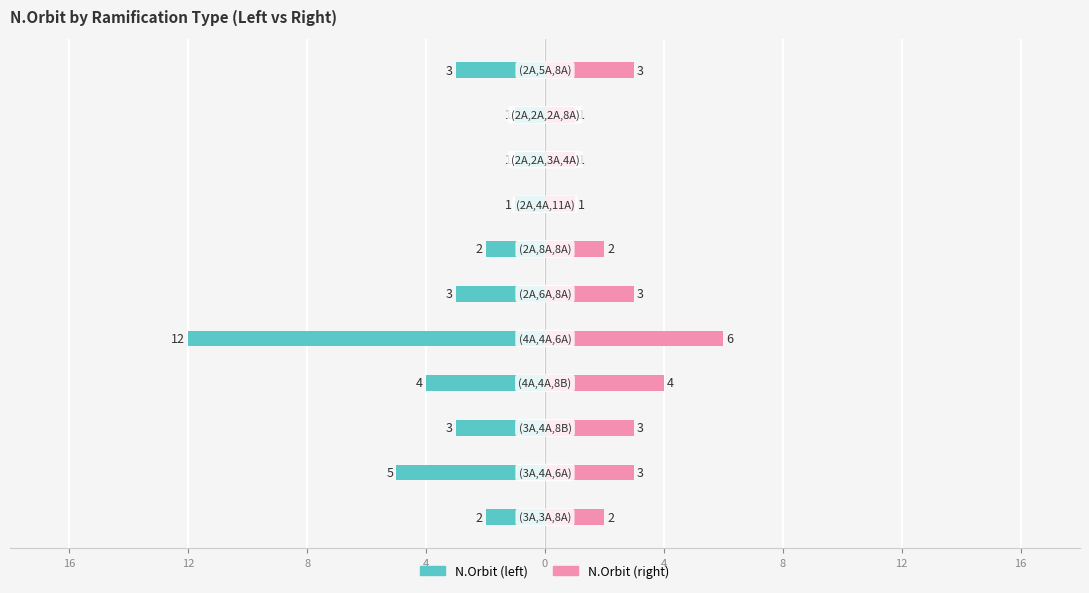

What are all the series names shown in the legend?

N.Orbit (left), N.Orbit (right)